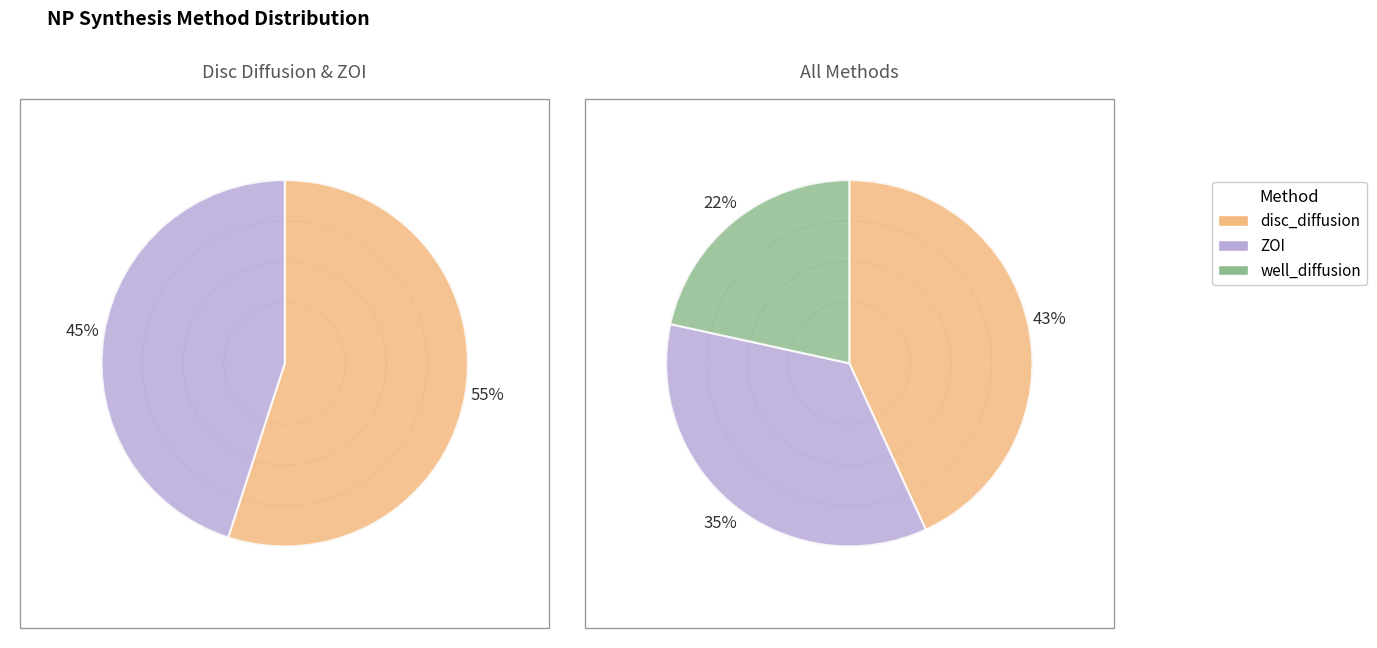

What percentage is the disc_diffusion slice, to the nearest percent?

43%